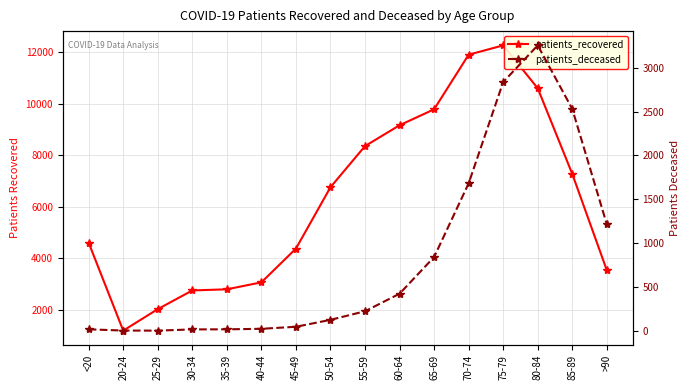

True or false: patients_deceased and patients_recovered intersect in this chart.

False